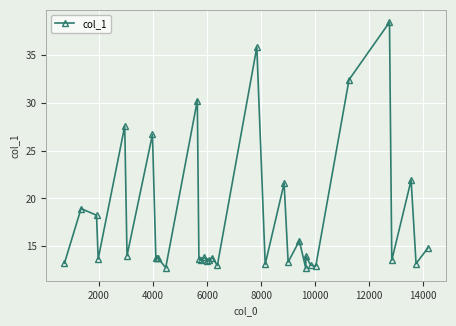

What is the difference between the maximum and minimum values?

25.8